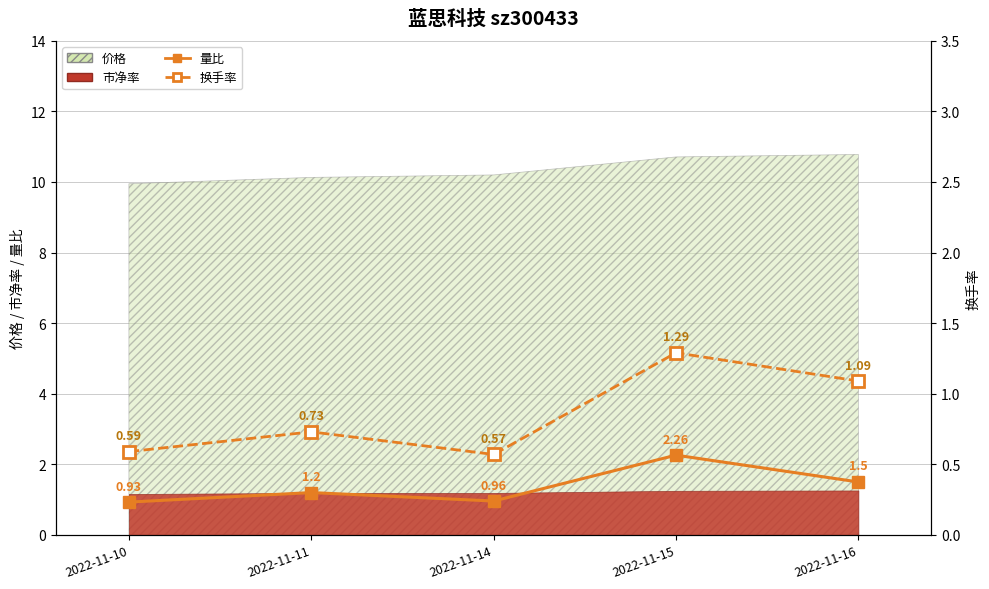

What is the maximum value for 换手率?

1.3